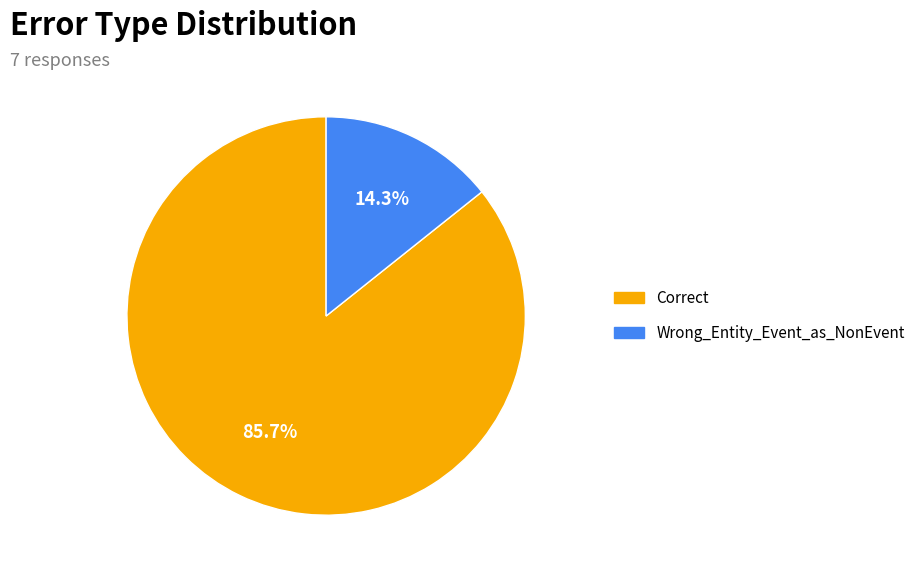

Count the number of slices in the pie.

2